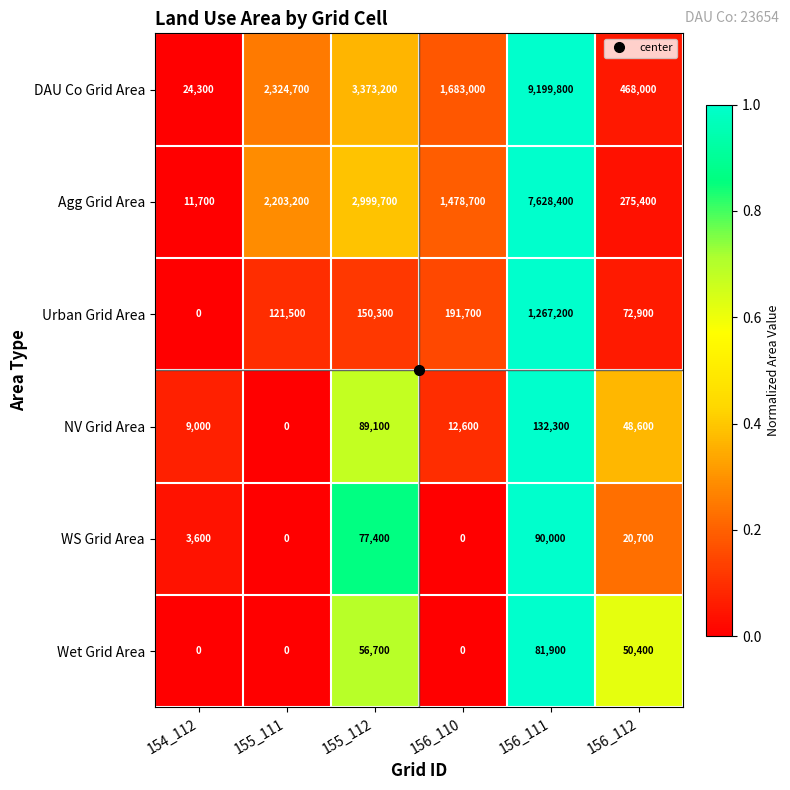

Which series changed the most between 155_111 and 156_112?

Agg Grid Area